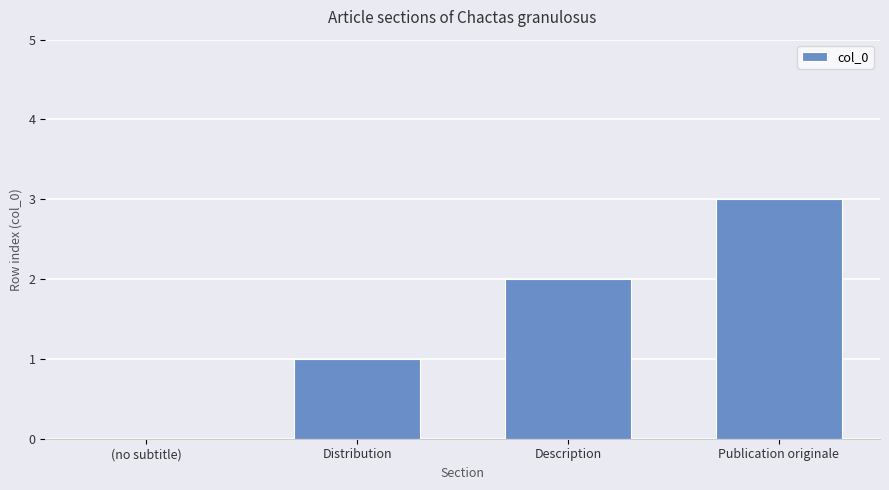

What is the maximum value shown in the chart?

3